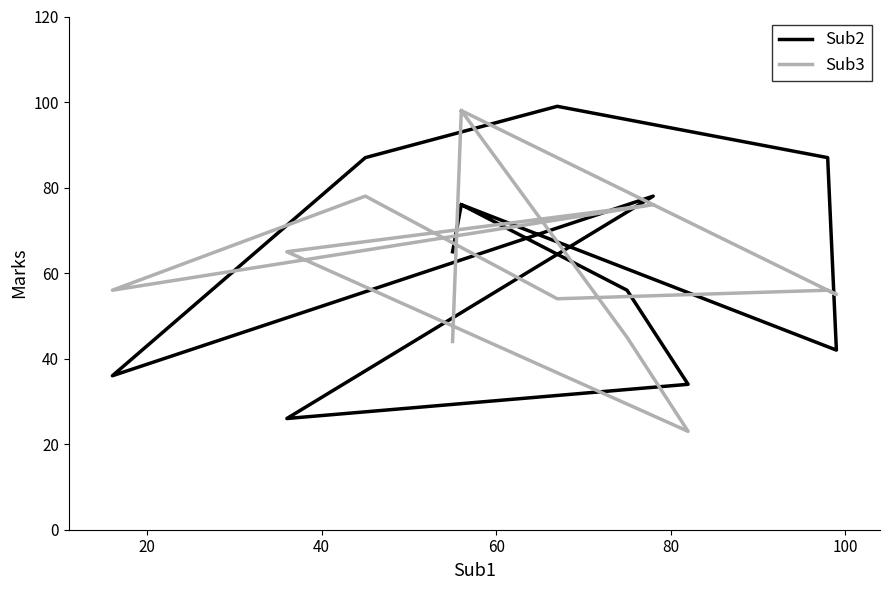

What position from the left is 60?

4